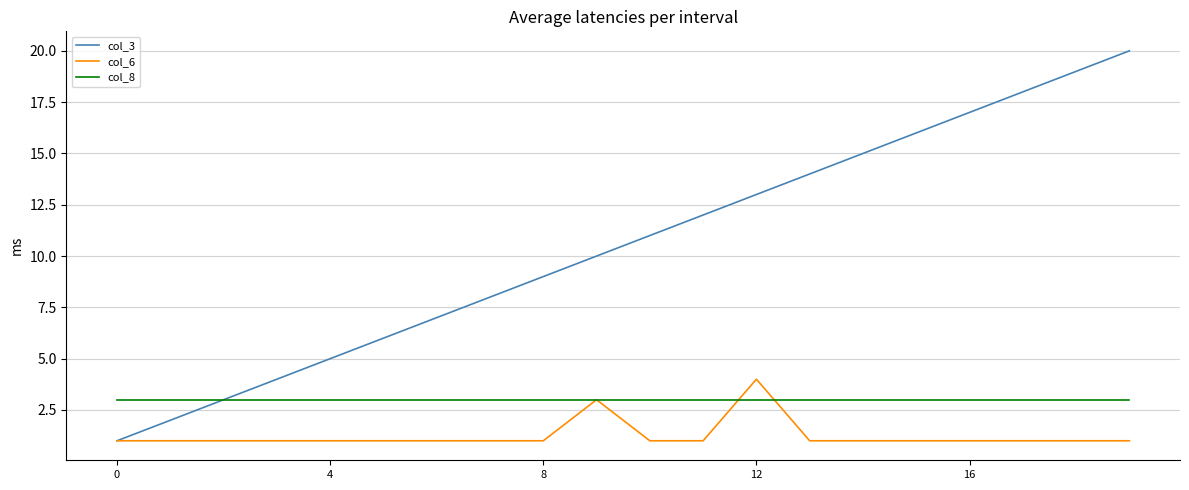

What are all the series names shown in the legend?

col_3, col_6, col_8